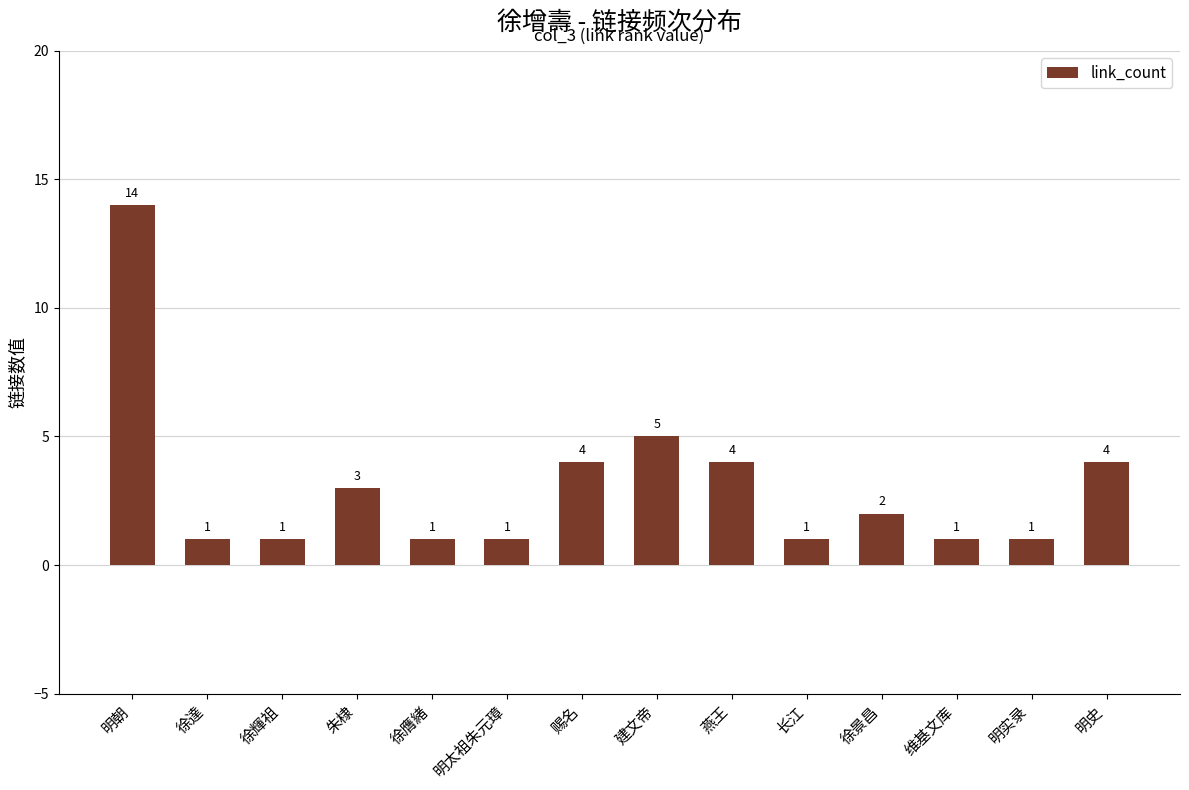

What is the maximum value shown in the chart?

14